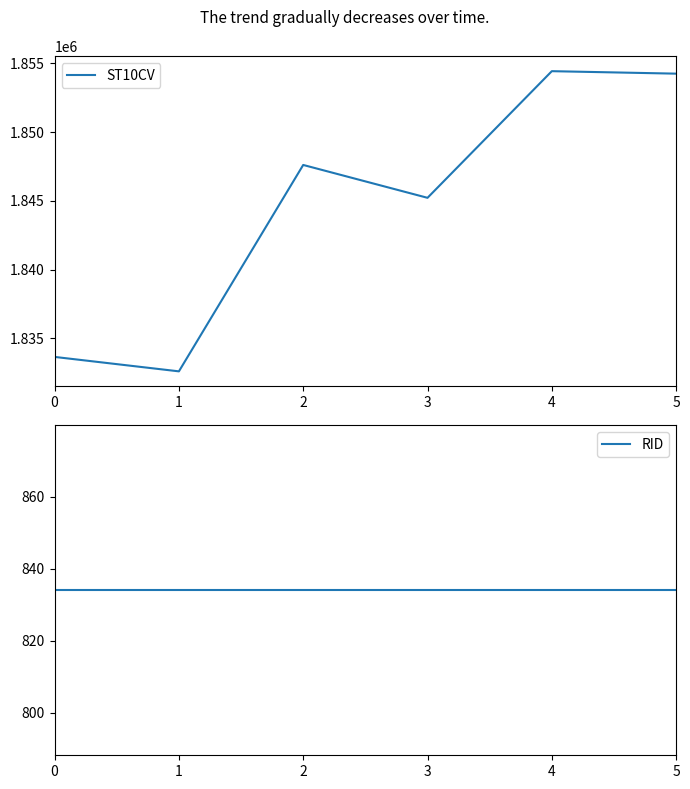

How many lines are shown in the chart?

2